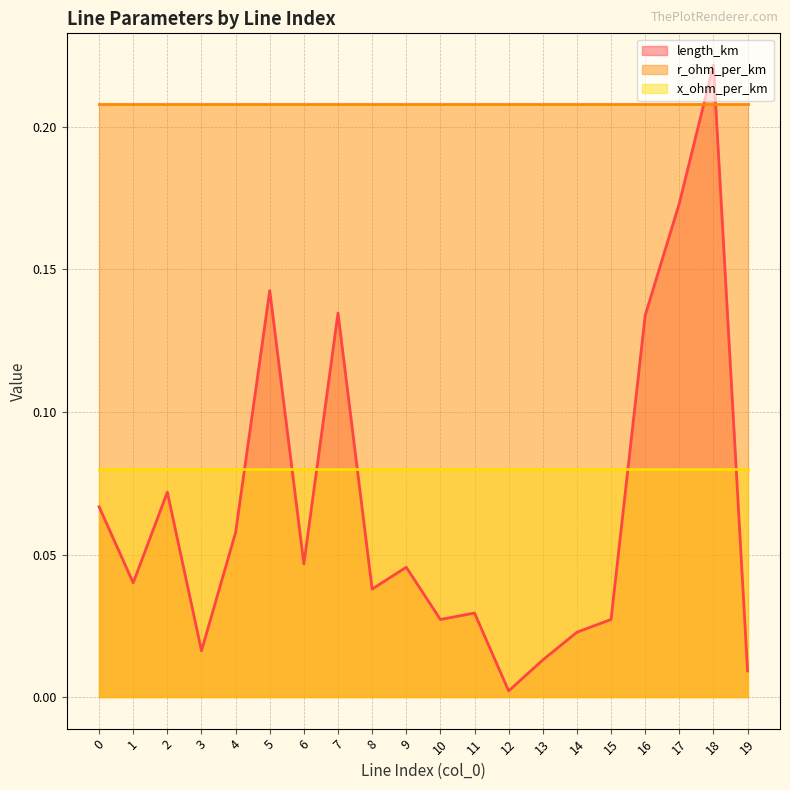

What is the value of the x_ohm_per_km point at the 20th from the left?

0.1